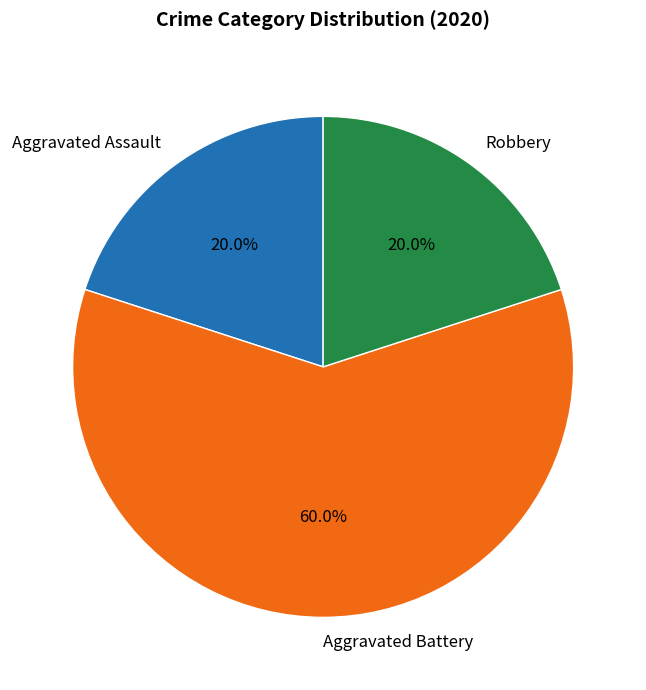

To the nearest percent, what is the difference between the Aggravated Battery and Aggravated Assault slice percentages?

40%